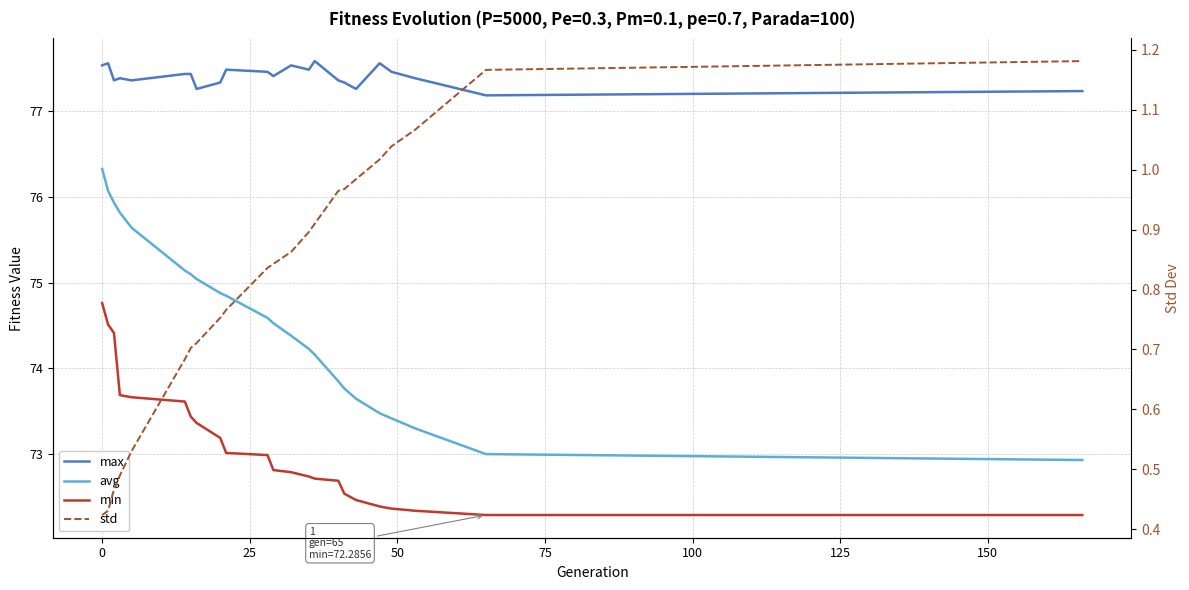

The min series shows 33.7 at 20. True or false?

False